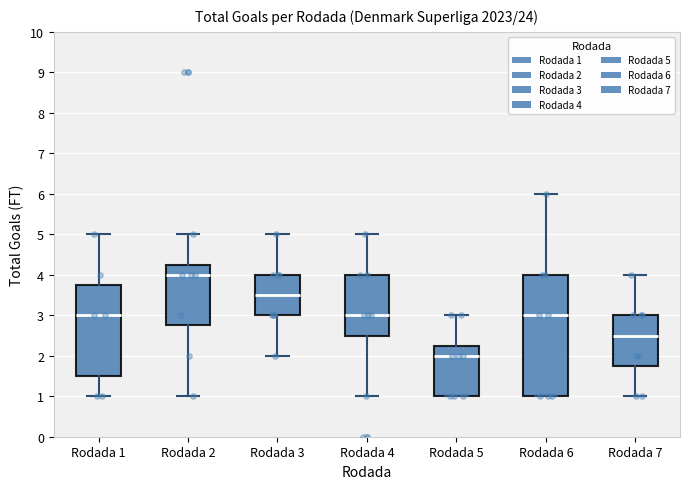

Which box's median line is the highest?

Rodada 2